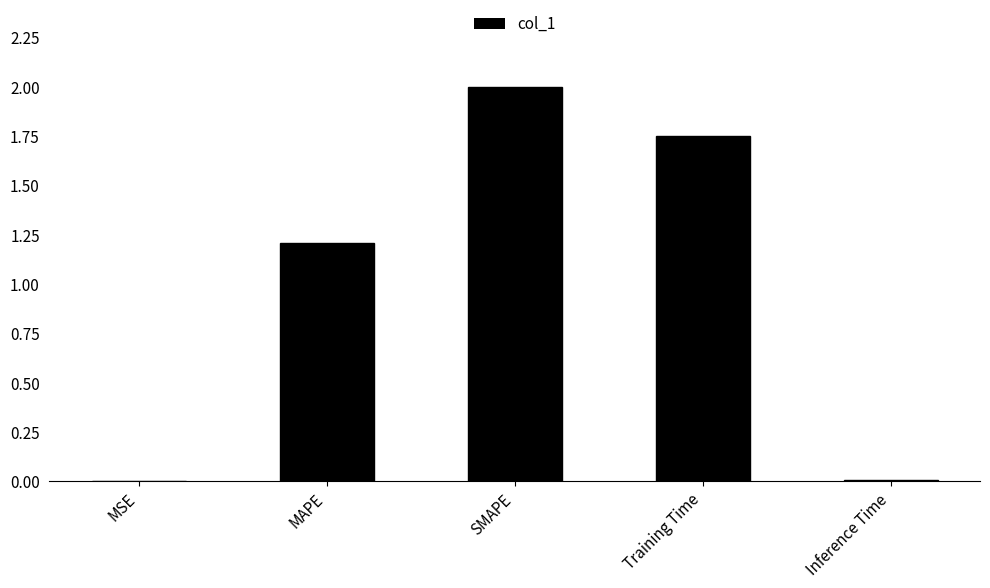

What is the maximum value shown in the chart?

2.0